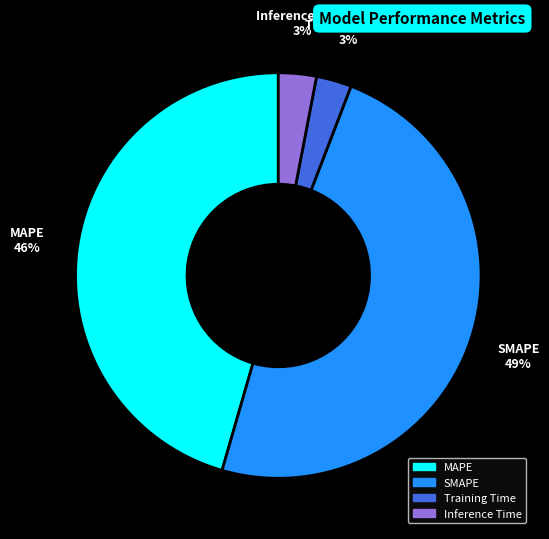

Does Inference Time account for over 50% of the chart?

No